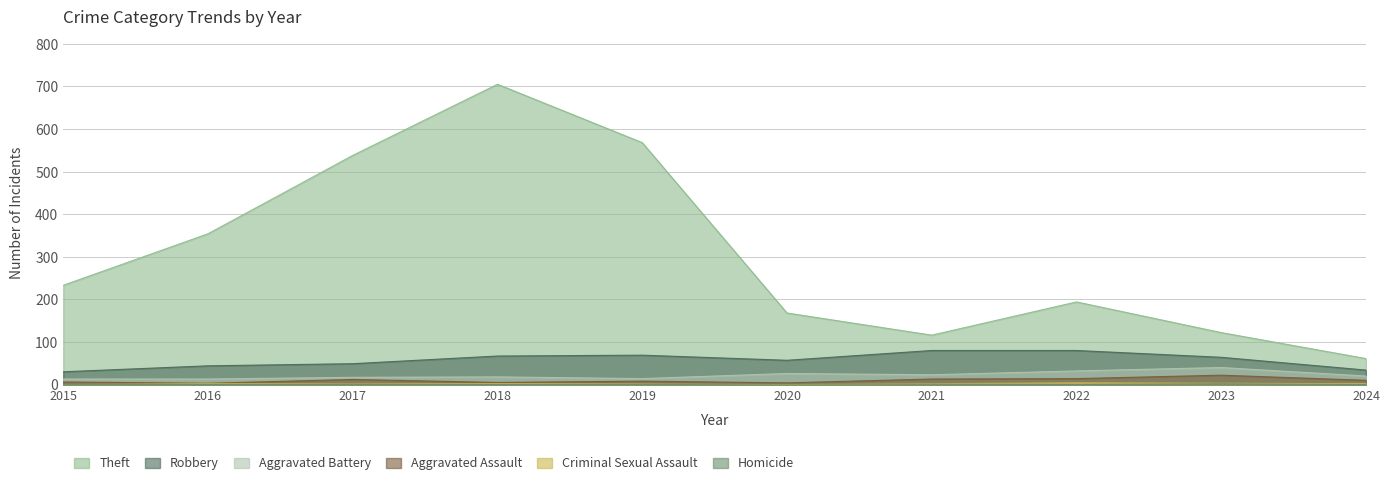

At which label is Homicide closest to 1?

2020